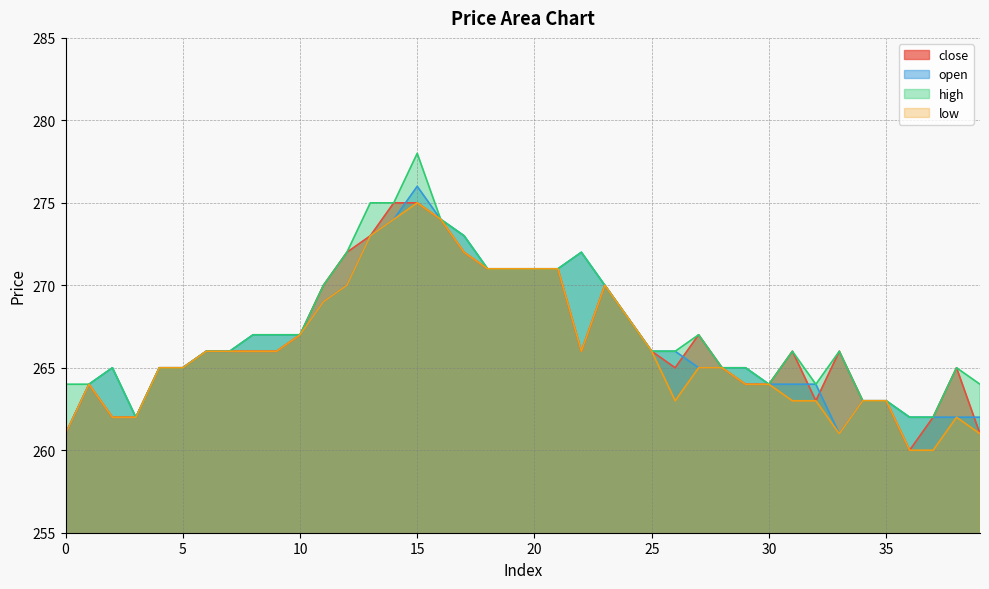

Rank the series at 35 from lowest to highest value.

close, open, high, low